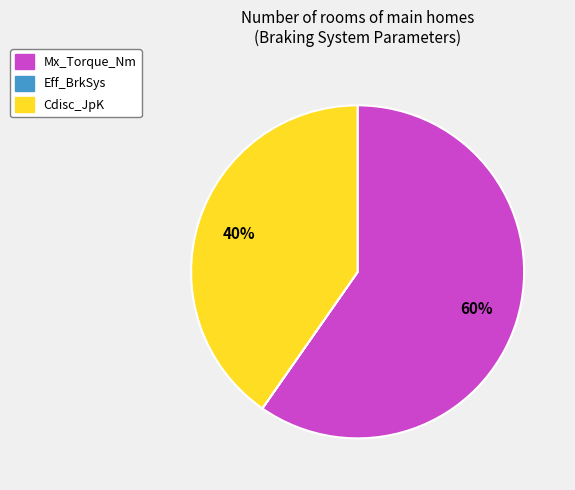

Is the sum of Cdisc_JpK and Mx_Torque_Nm greater than half?

Yes